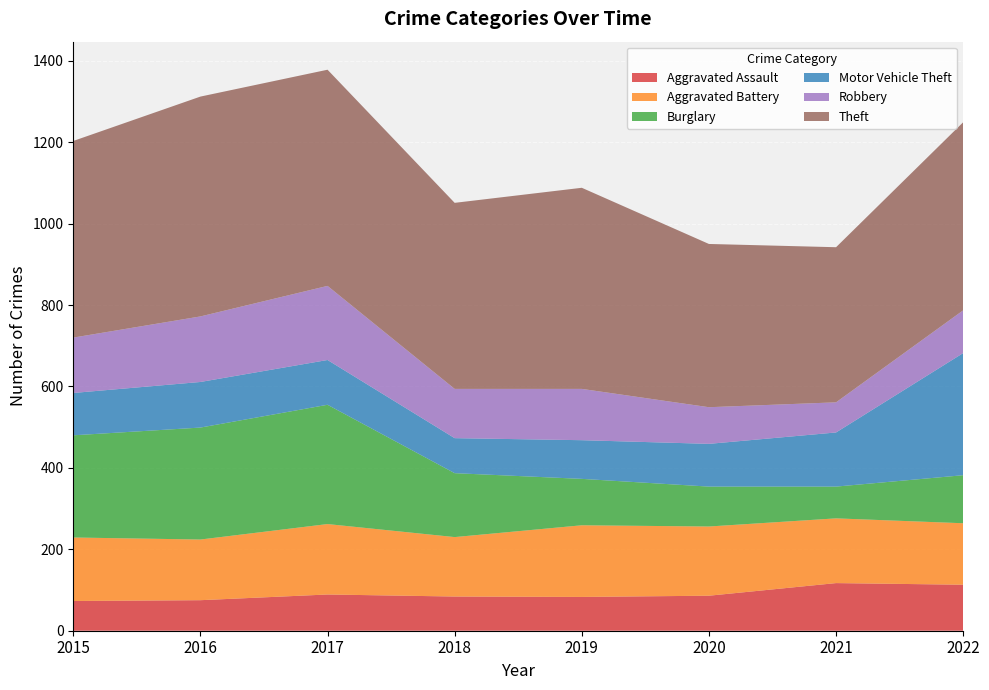

Reading left to right, what are all the values shown in this chart?

Aggravated Assault: 73	75	89	84	83	86	117	113
Aggravated Battery: 156	149	173	146	176	170	159	151
Burglary: 251	275	293	157	114	98	78	118
Motor Vehicle Theft: 104	112	110	86	95	105	133	300
Robbery: 136	161	182	121	126	90	74	105
Theft: 483	540	531	457	494	401	381	462